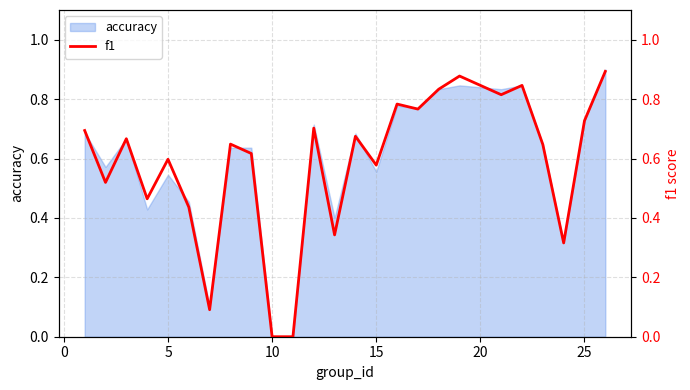

True or false: accuracy has a value of 0.0 at 10.

True